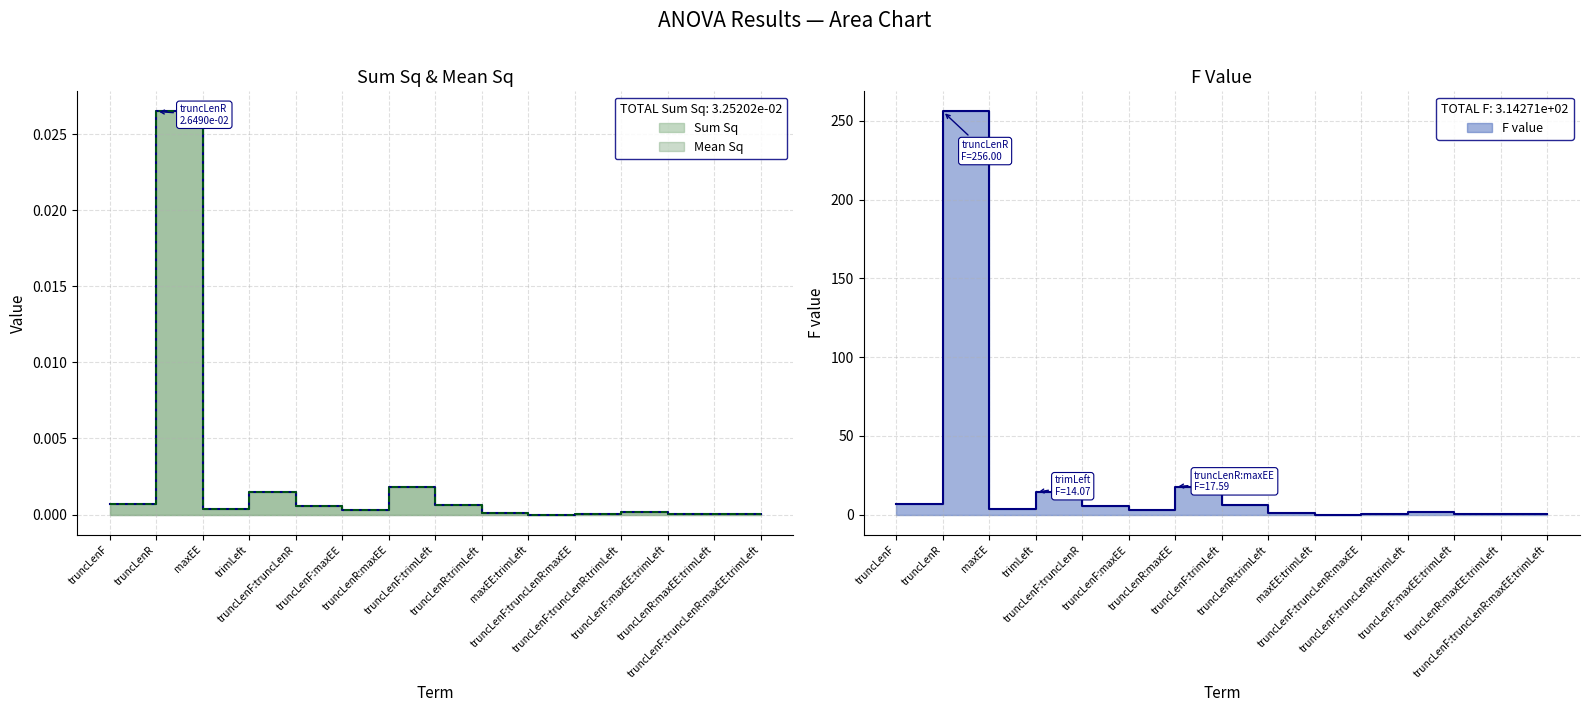

What is the difference between the highest and lowest values at truncLenF:truncLenR?

5.7